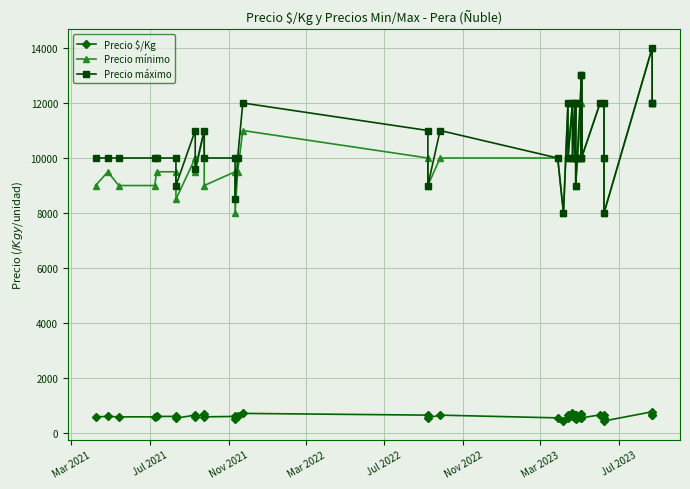

The value of Precio máximo at 24 is 5957. True or false?

False